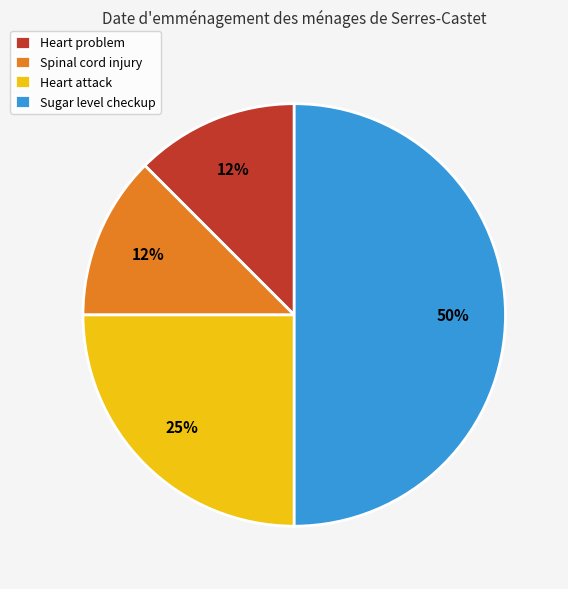

Is it true that Spinal cord injury is 22% of the pie?

False